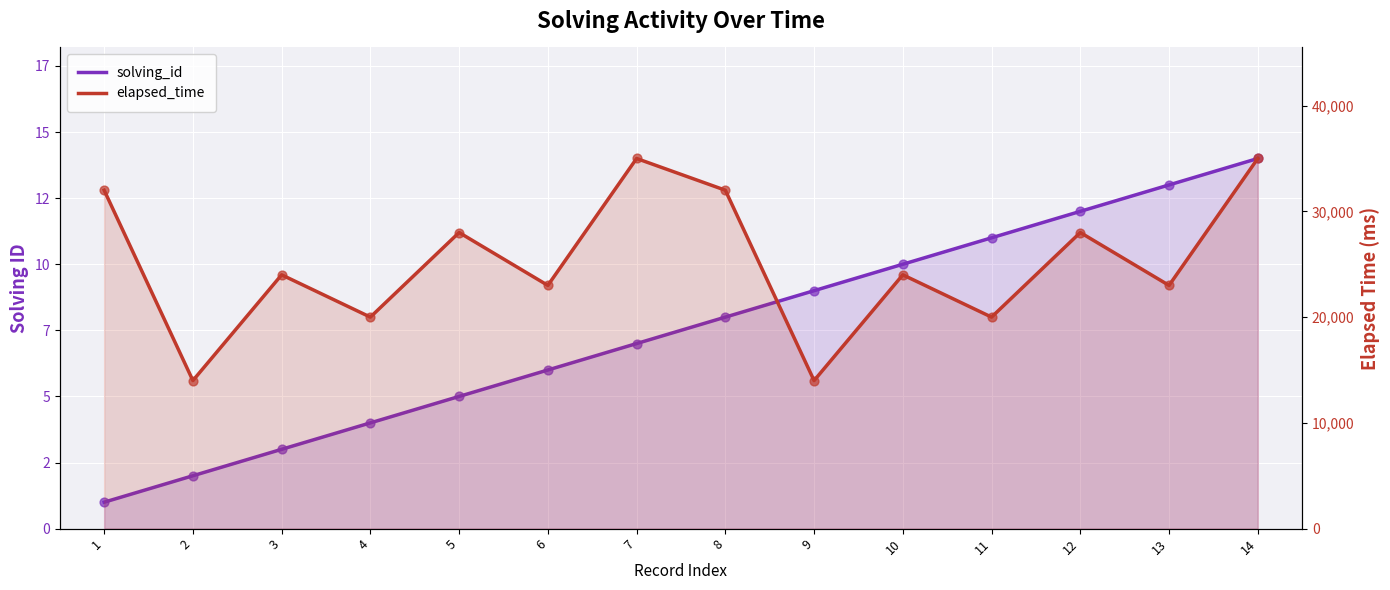

Which series has the widest spread of Y values?

elapsed_time